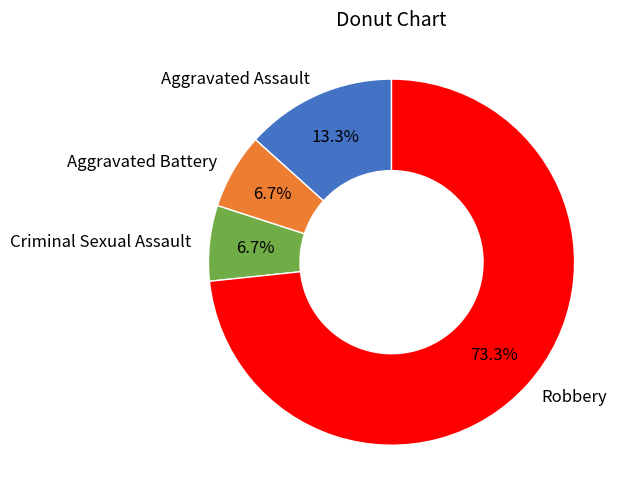

What is the total percentage of Criminal Sexual Assault and Aggravated Assault?

20.0%